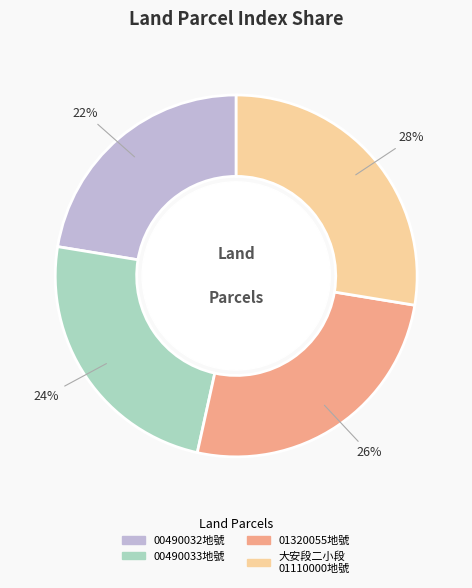

To the nearest percent, what is the average slice percentage?

25%